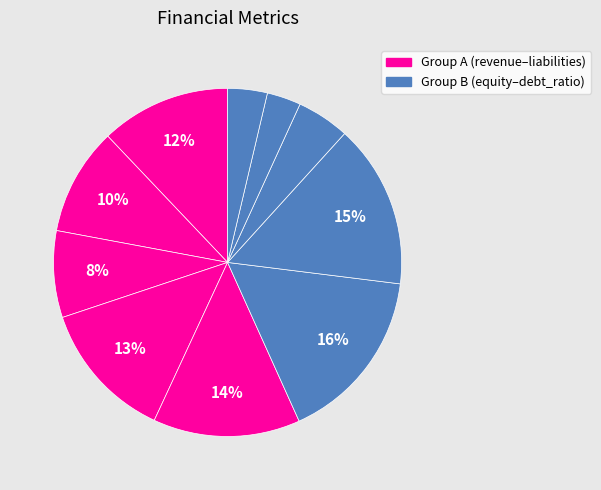

To the nearest percent, what is the difference between the largest and smallest slice percentages?

13%